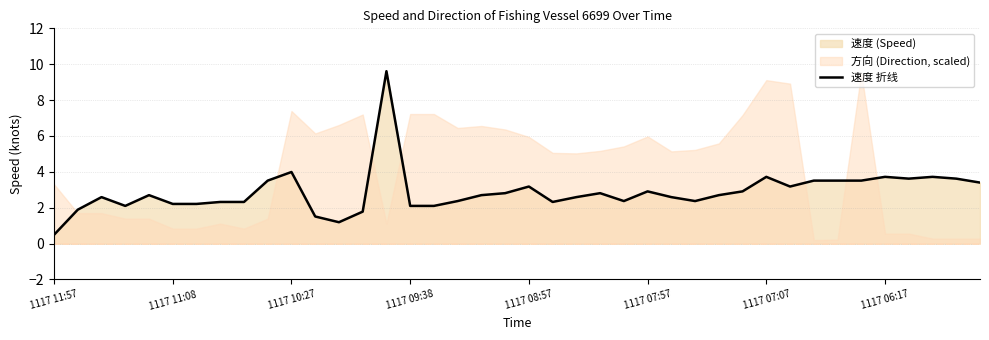

What is the smallest value displayed?

0.5